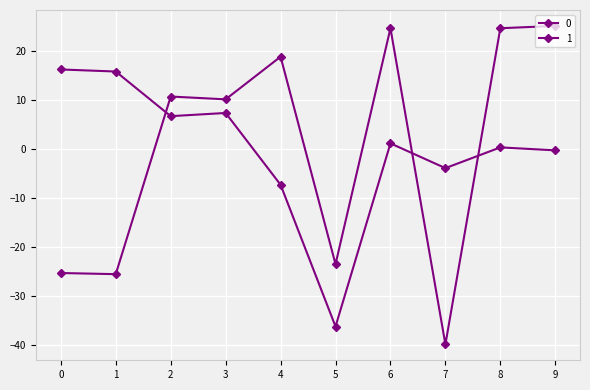

Rank the series by their average value, from lowest to highest.

0, 1